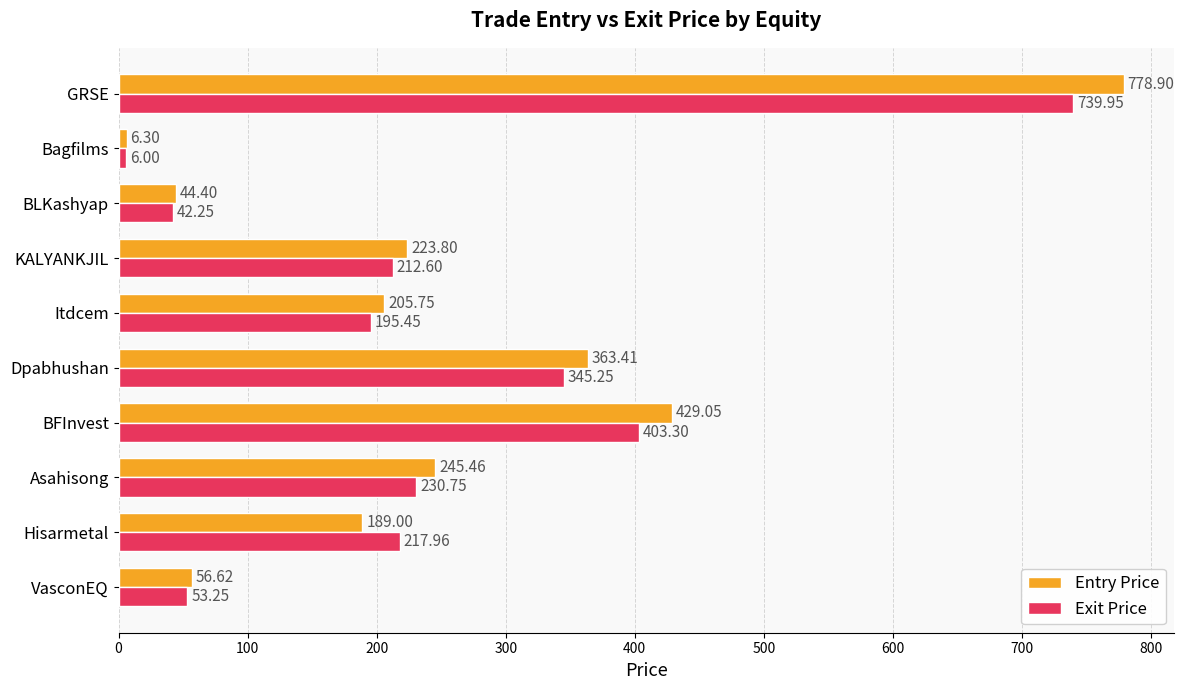

List the series in order of their peak value, lowest first.

Exit Price, Entry Price